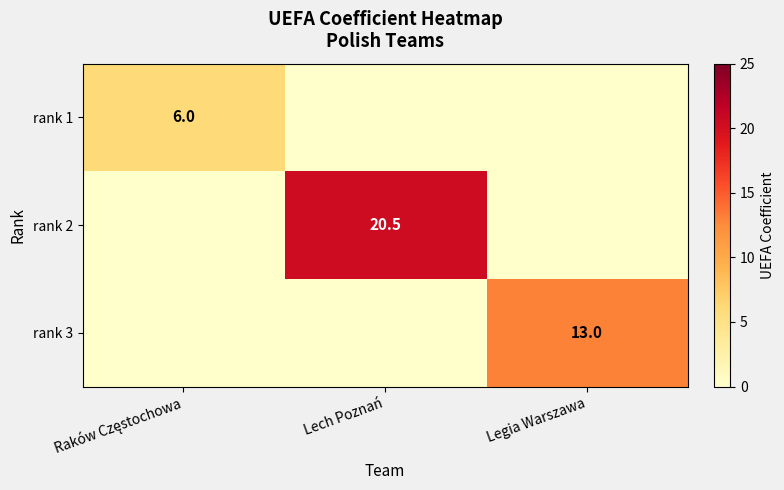

The value of rank 2 at Lech Poznań is 11.6. True or false?

False